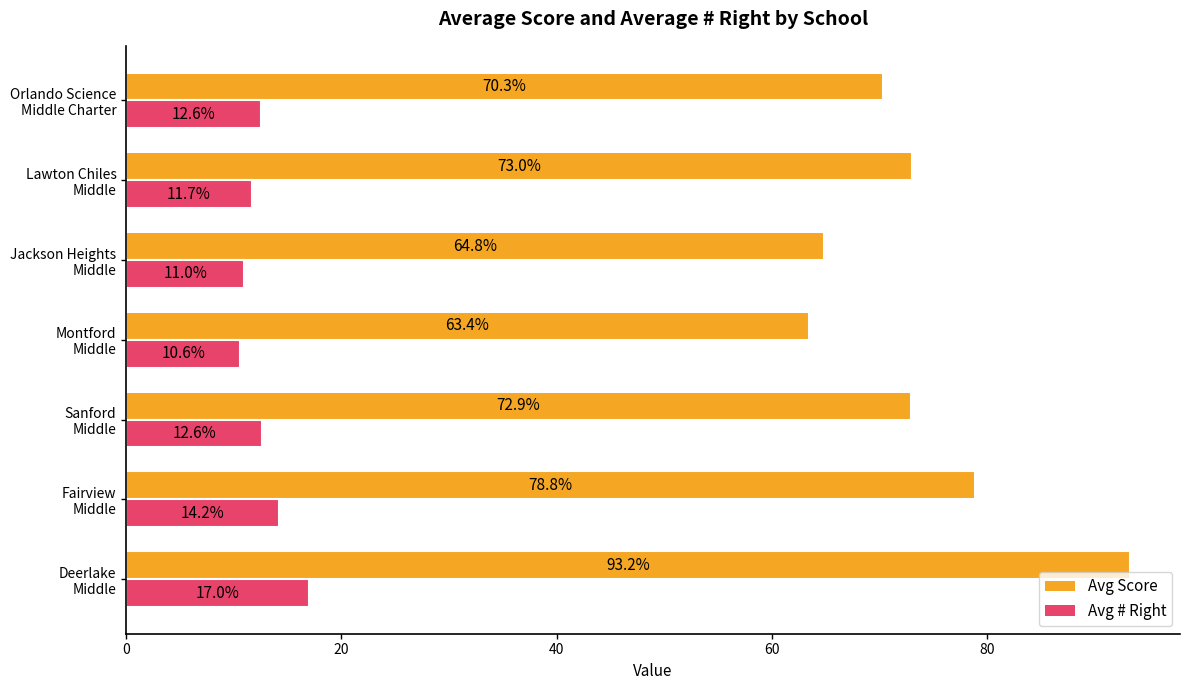

Which series has the widest spread of values?

Avg Score